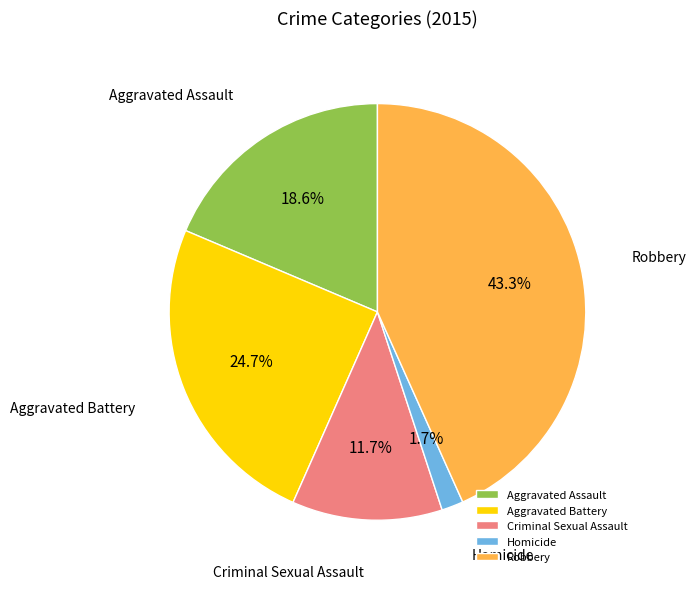

Which slice is the largest?

Robbery